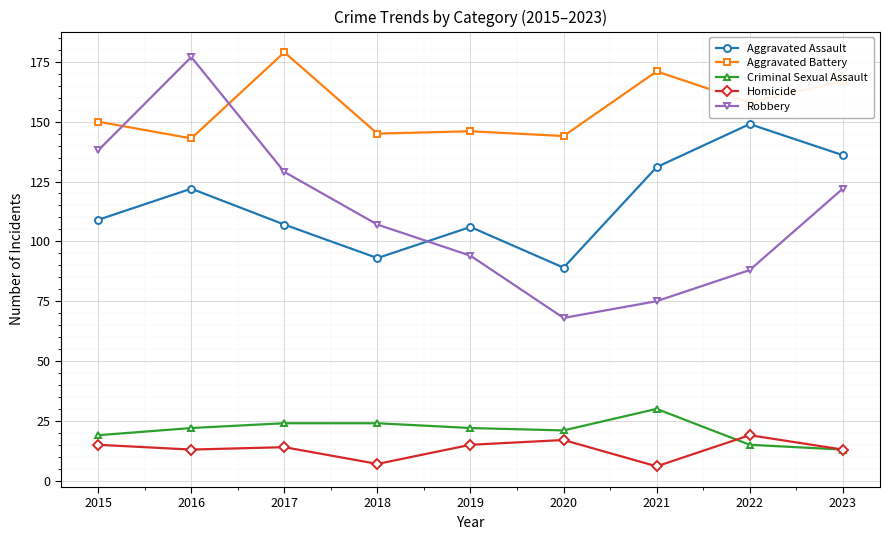

At which label is Aggravated Battery closest to 161?

2022